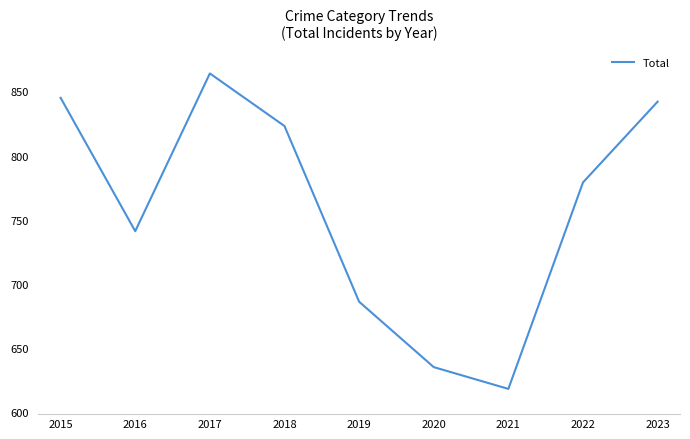

What value does the data have at 2015?

845